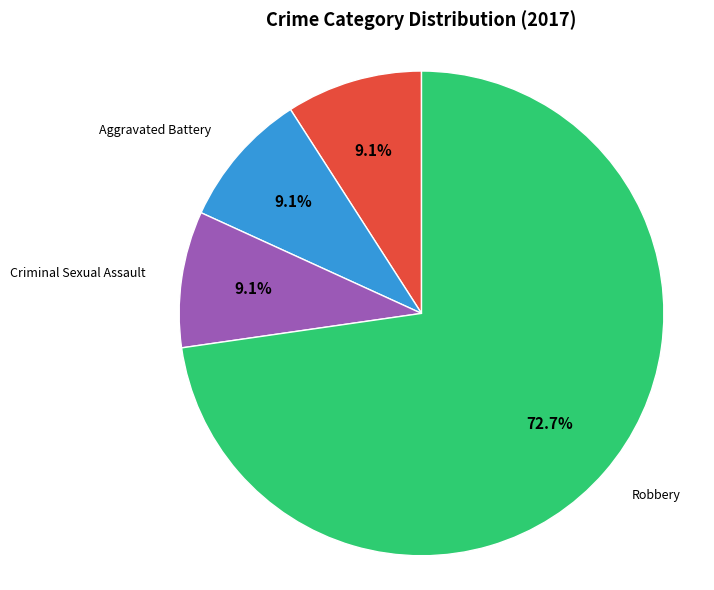

Is there any slice that represents more than half of the pie?

Yes